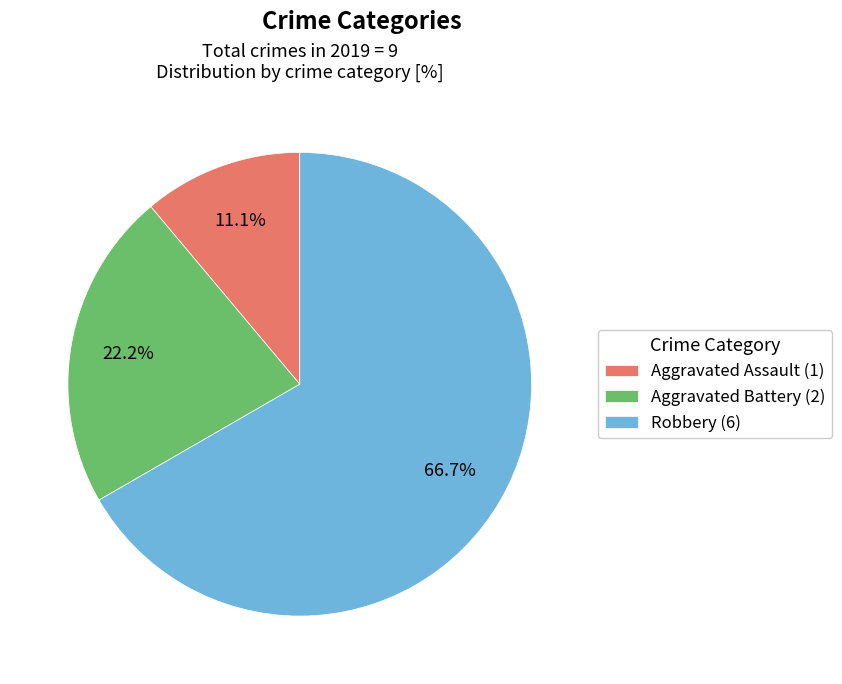

Combined, what portion of the pie is Aggravated Assault and Aggravated Battery?

33.3%